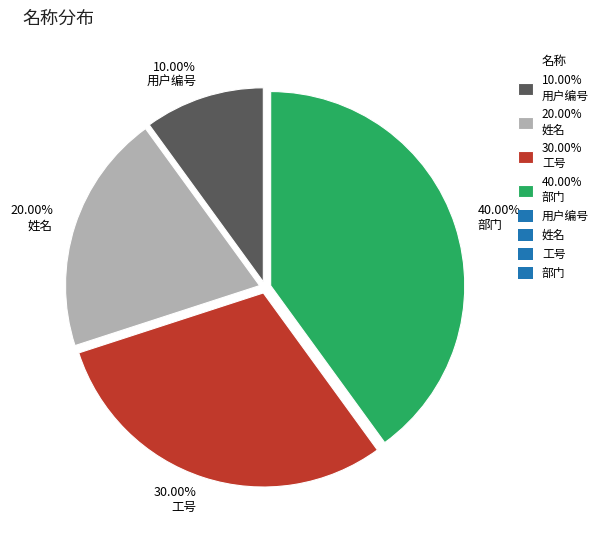

Which slice is the largest?

40.00% 部门